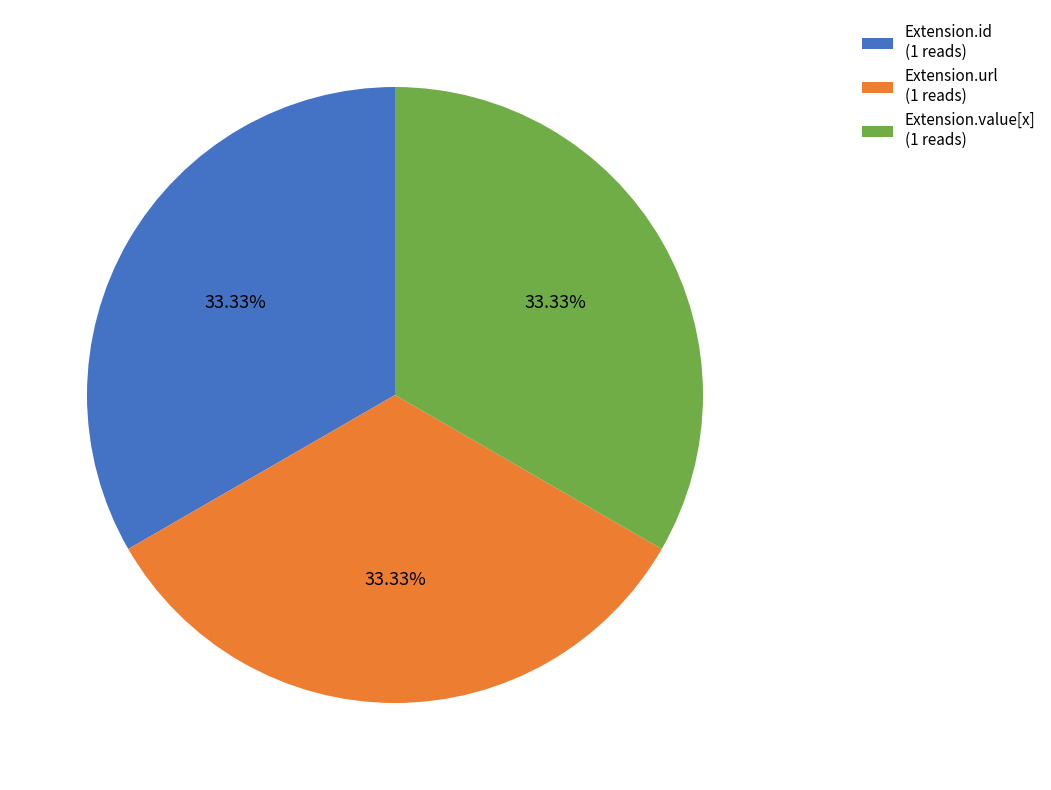

To the nearest percent, what is the average slice percentage?

33%